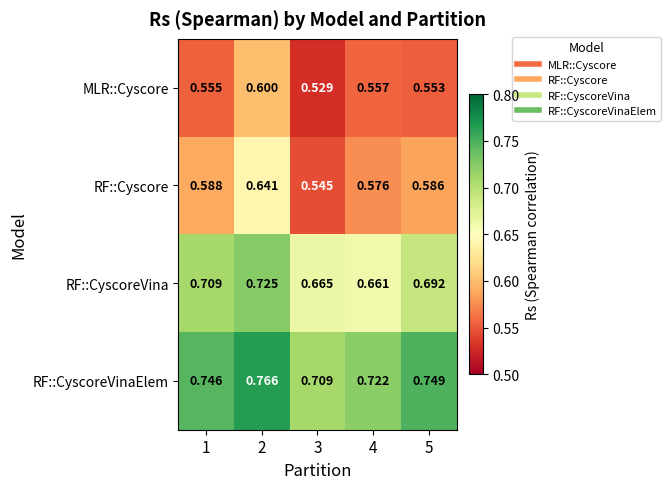

At 1, list the series in order from largest to smallest.

RF::CyscoreVinaElem, RF::CyscoreVina, RF::Cyscore, MLR::Cyscore